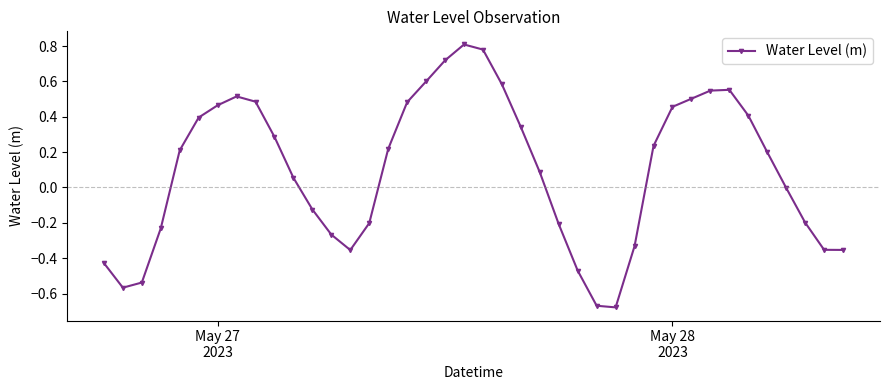

True or false: there are more than 0 points higher than both neighbors.

True